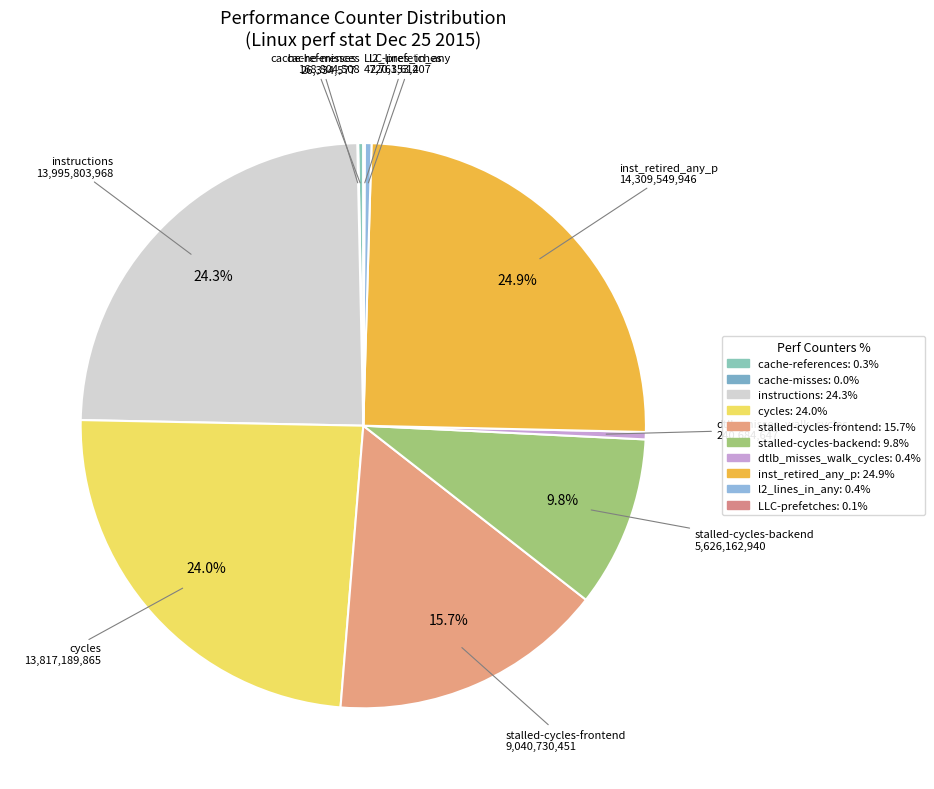

What percentage is NOT represented by cycles?

76.0%